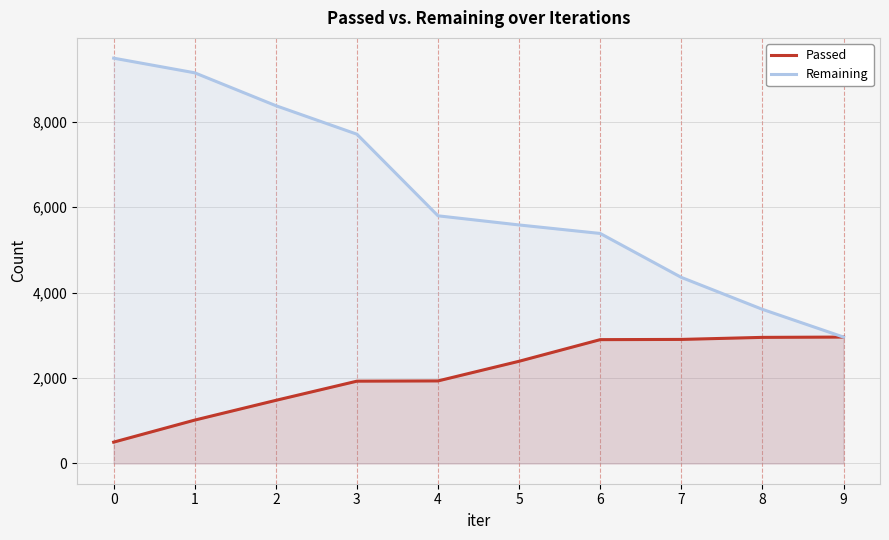

Rank the series by their maximum value, from highest to lowest.

Remaining, Passed